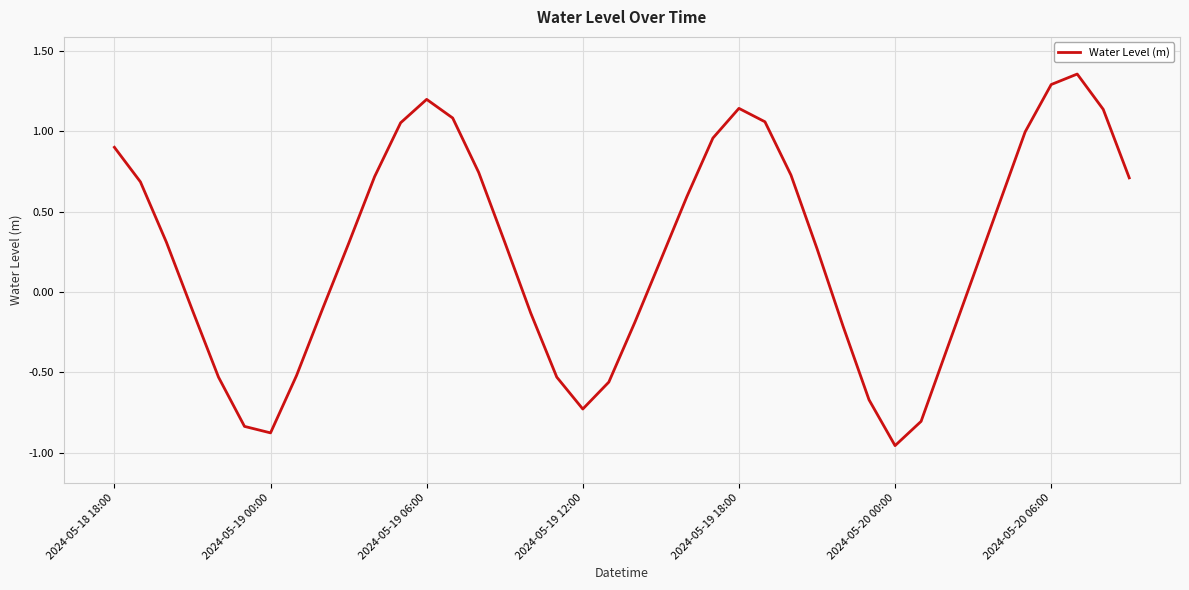

How many lines are shown in the chart?

1